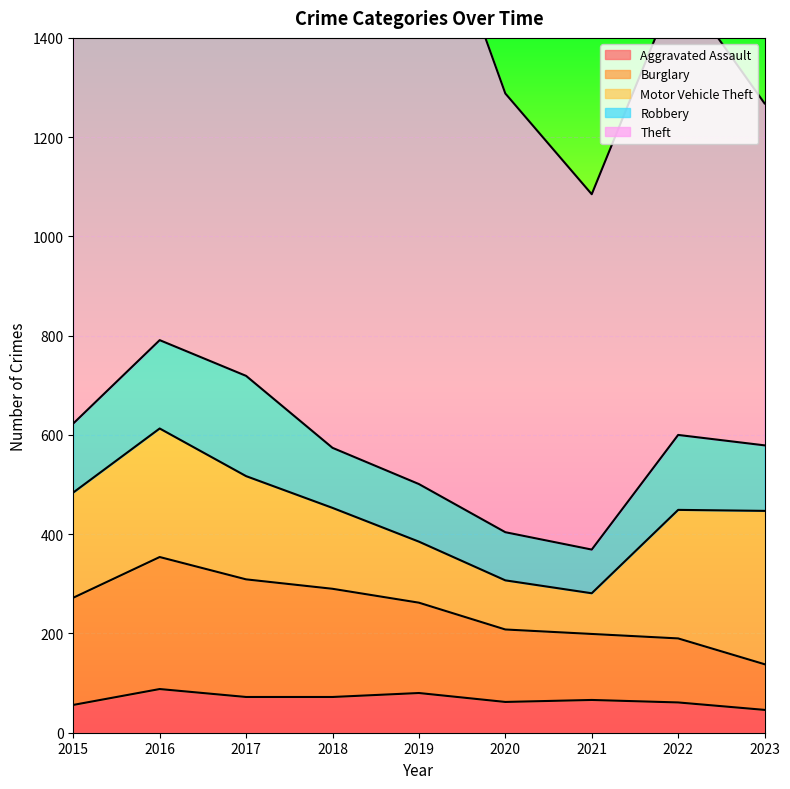

At which label does Burglary first exceed 182?

2015